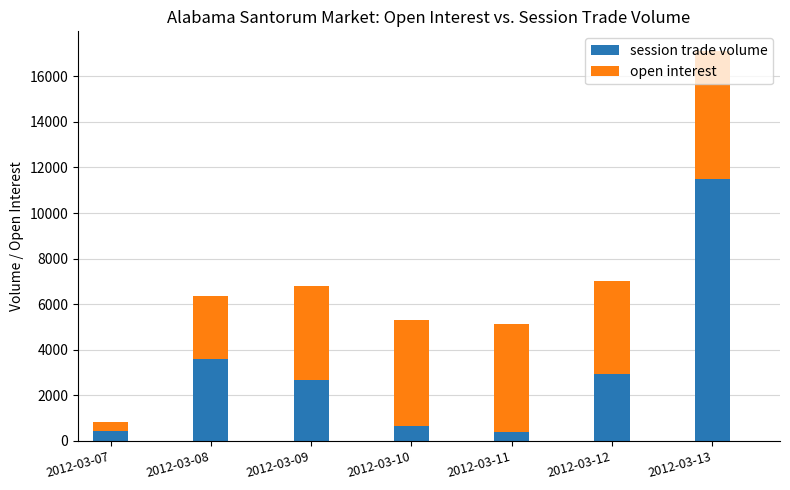

The value of session trade volume at 2012-03-08 is 3612. True or false?

True